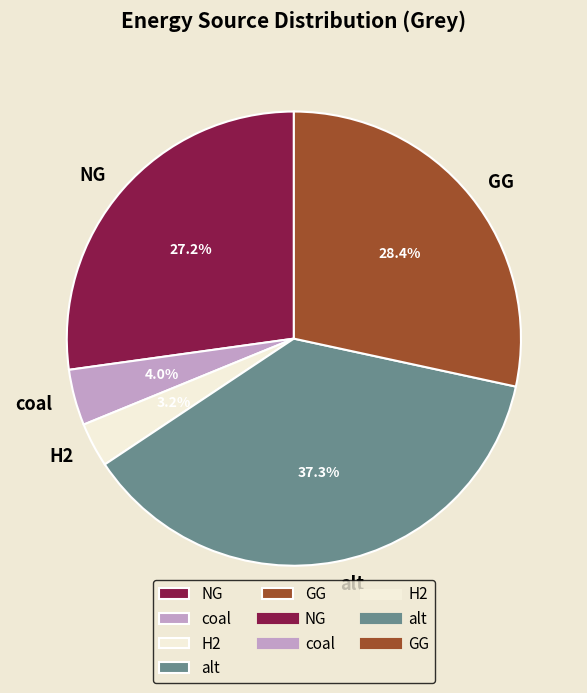

To the nearest percent, what portion does alt represent?

37%